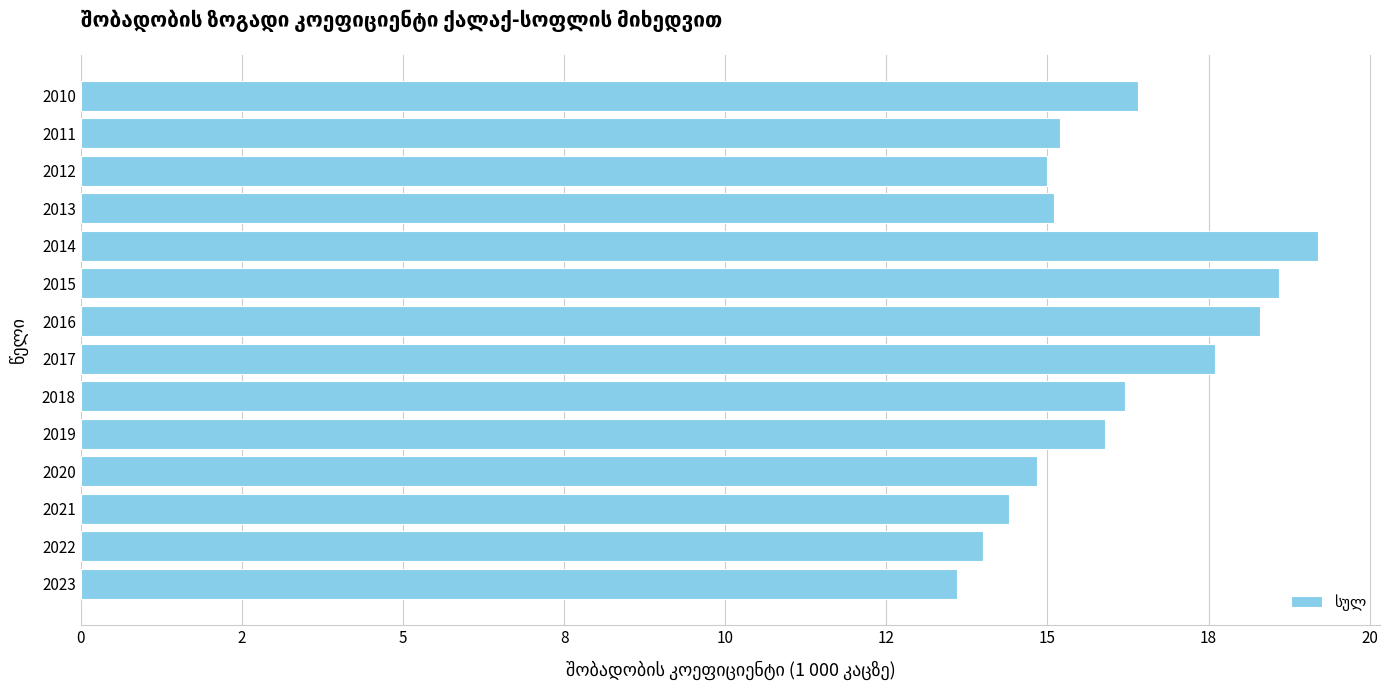

Does the chart contain any negative values?

No